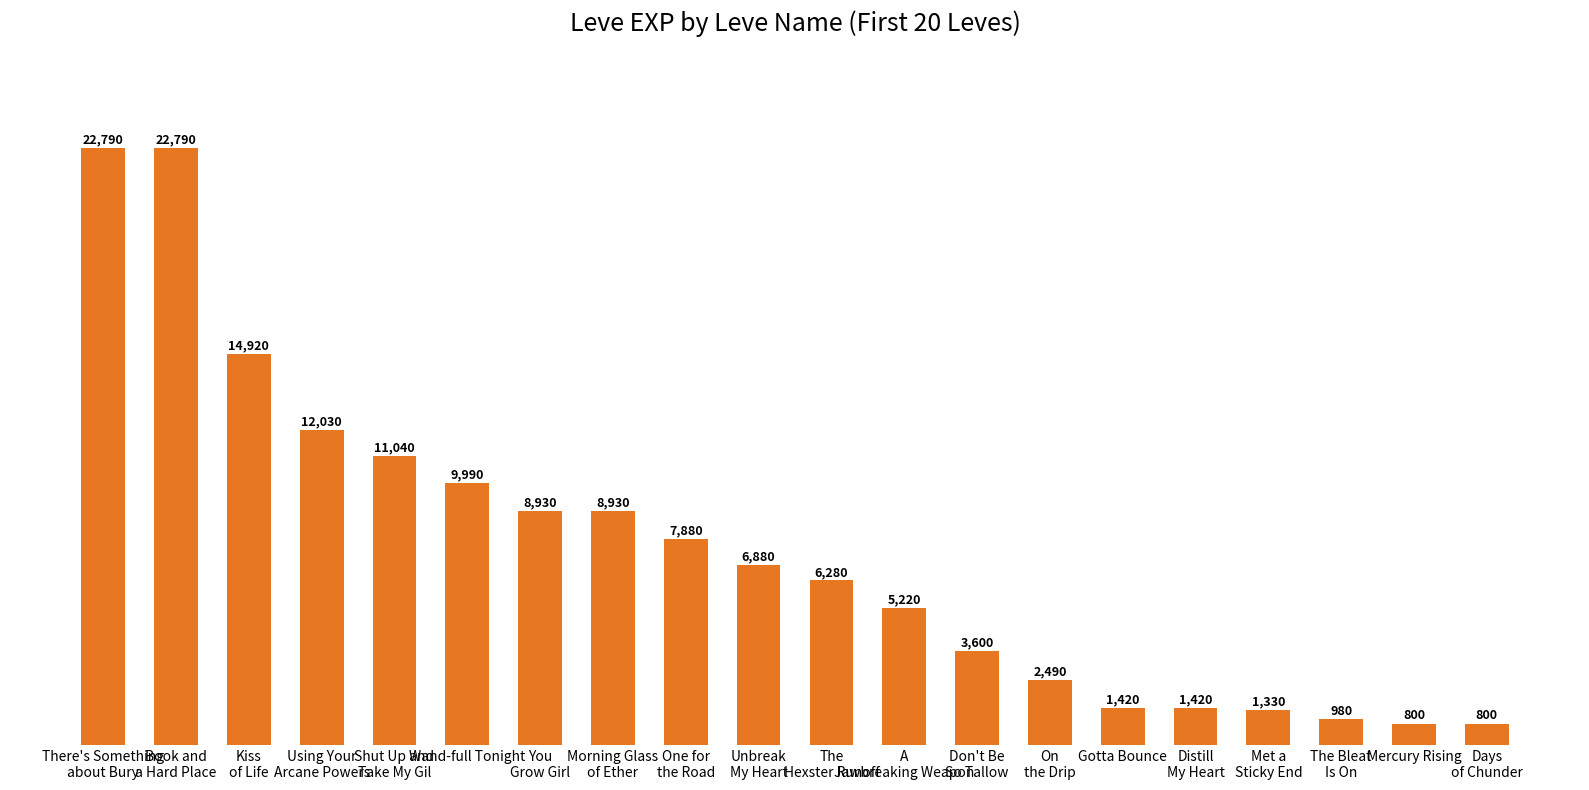

What position from the right is Met a
Sticky End?

4